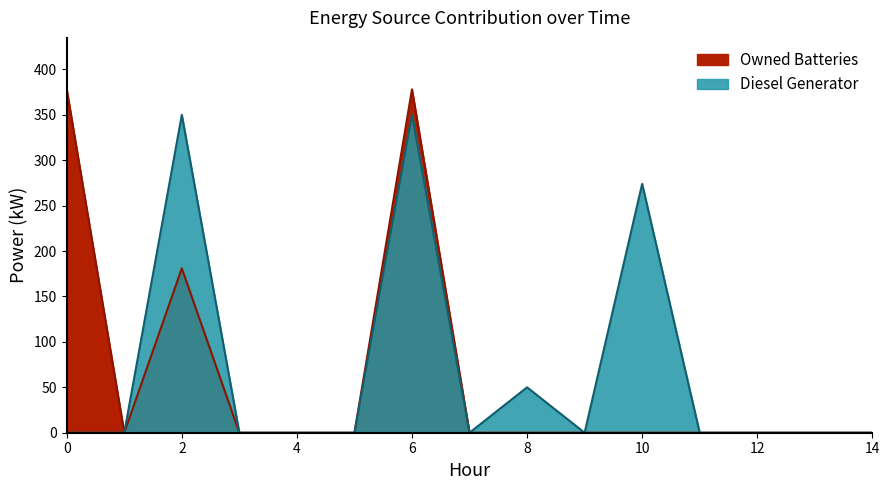

Count the number of categories in the chart.

15